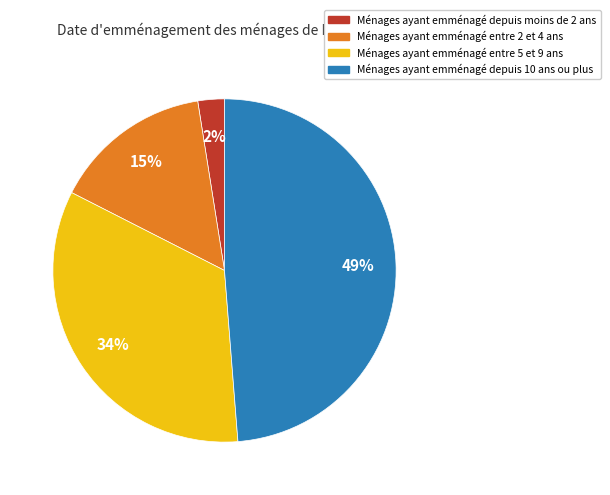

True or false: Ménages ayant emménagé entre 2 et 4 ans accounts for 15% of the total.

True